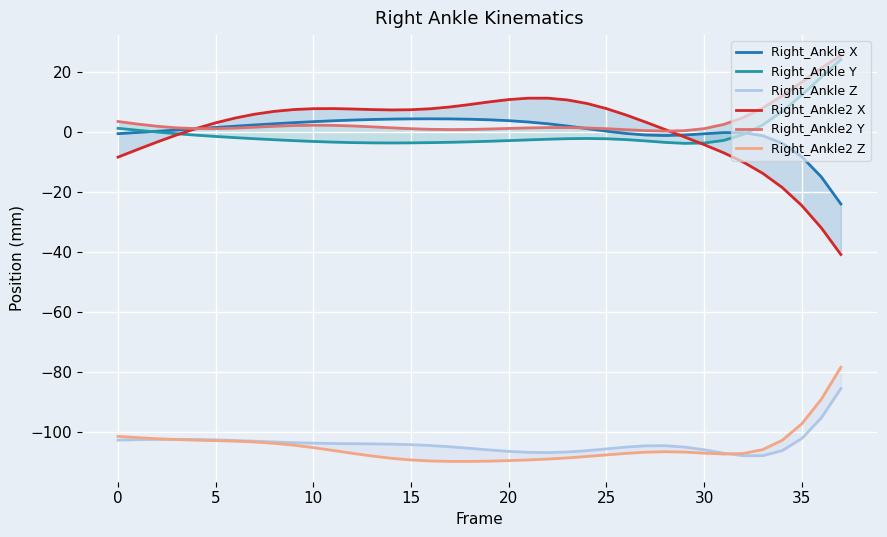

What is the value of the Right_Ankle2 Z point at the 18th from the left?

-109.8